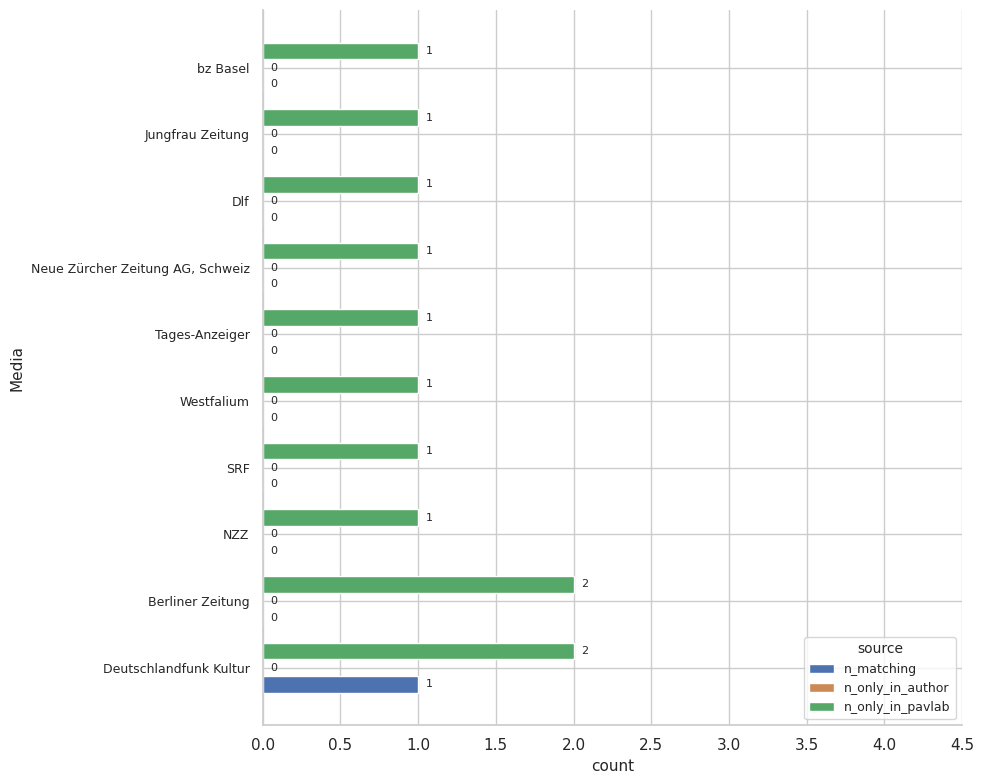

True or false: n_only_in_pavlab has a value of 2 at SRF.

False